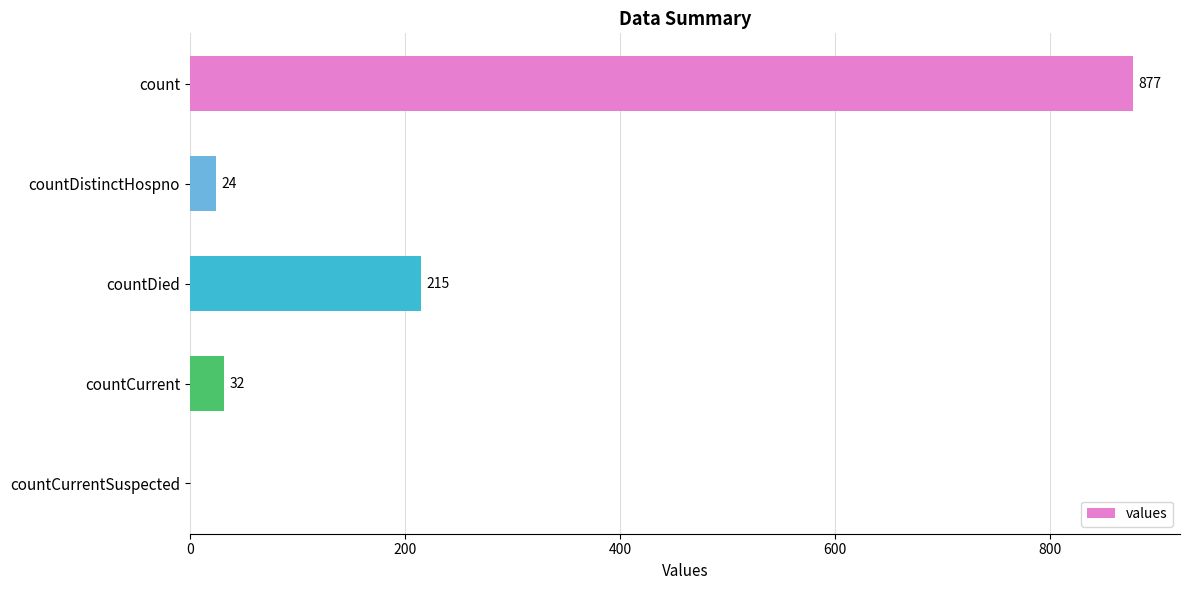

What is the sum of all values?

1148